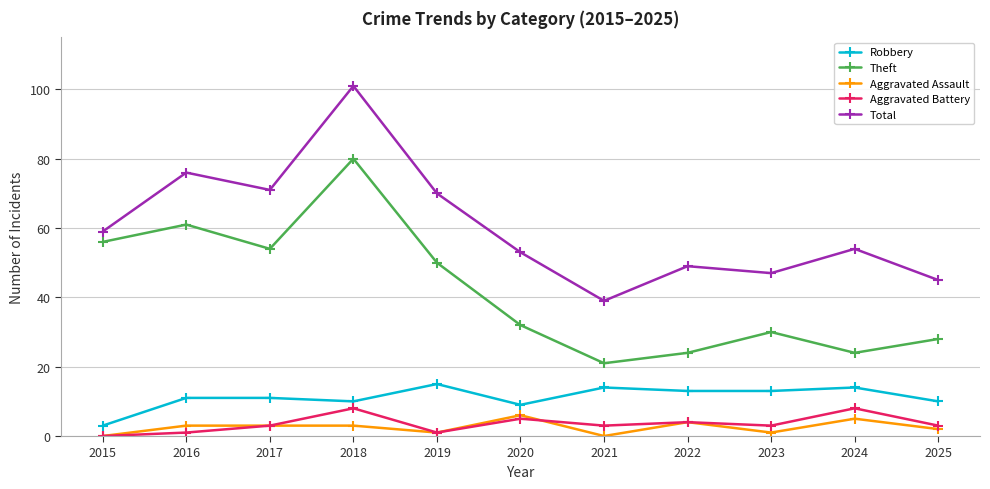

In Total, how many points are higher than both neighbors (excluding endpoints)?

4